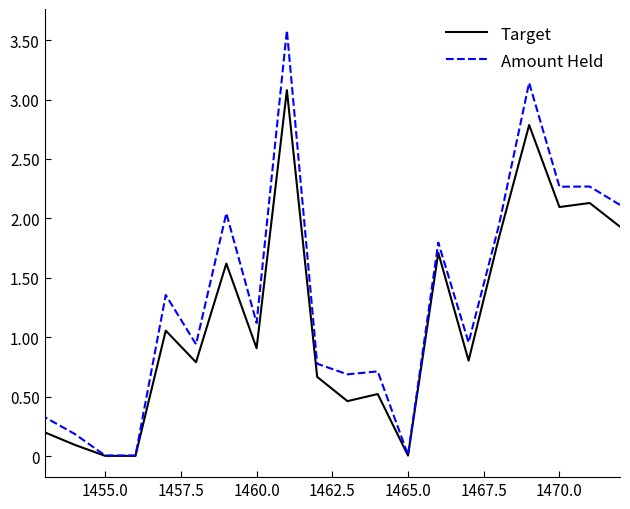

Is it true that Target equals 180859.8 at 15?

False